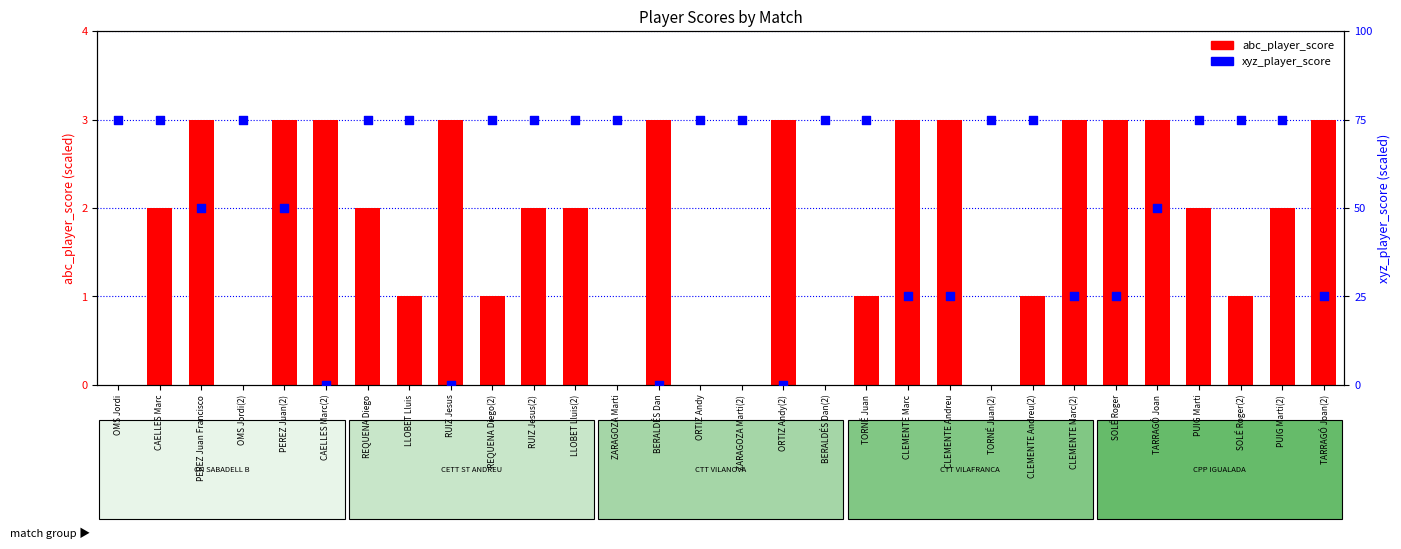

Which series has the largest total across all categories?

abc_player_score